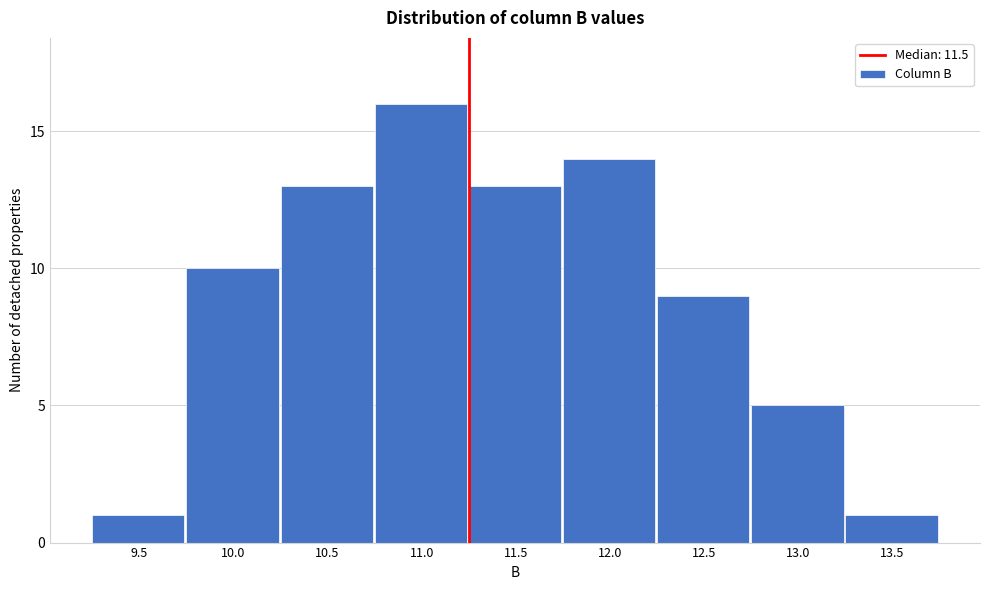

Reading right to left, what are all the values shown in this chart?

13.5=1	13.0=5	12.5=9	12.0=14	11.5=13	11.0=16	10.5=13	10.0=10	9.5=1